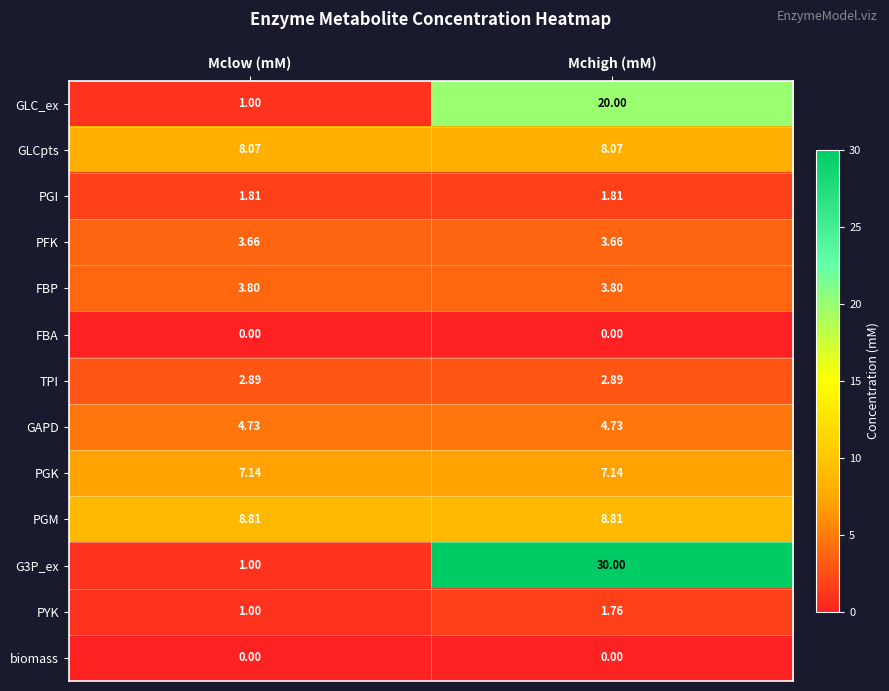

At which category is the sum across all series the highest?

Mchigh (mM)